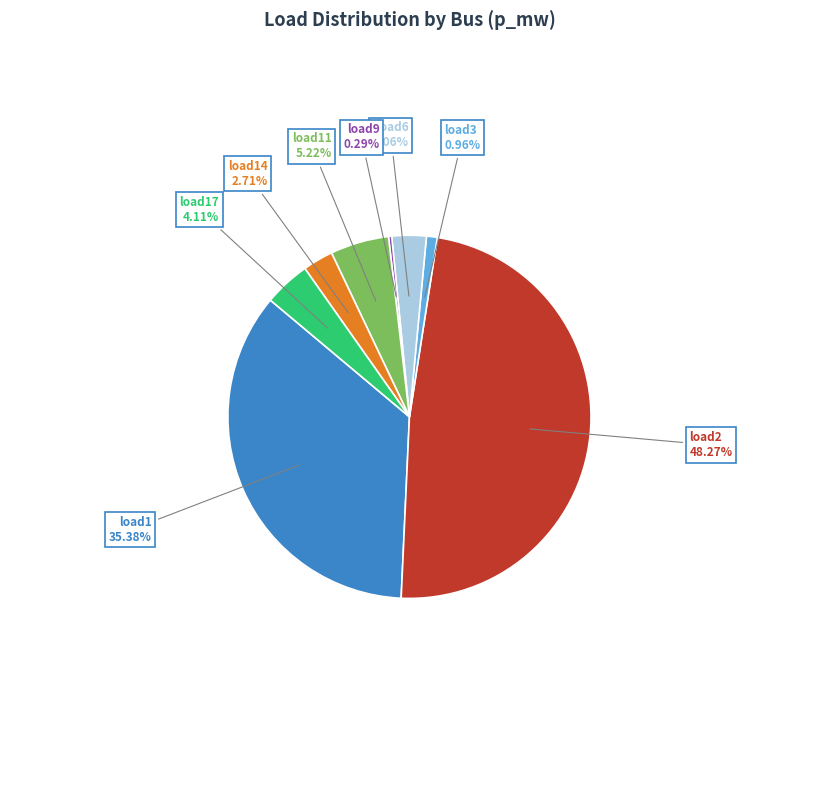

To the nearest percent, what is the difference between the largest and smallest slice percentages?

48%